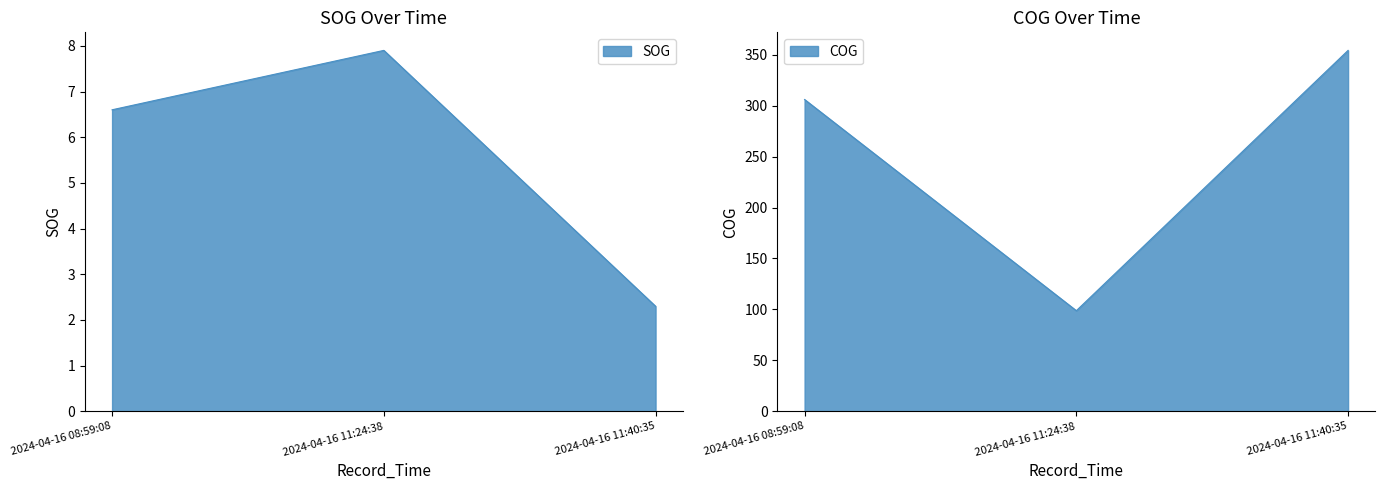

What is the difference between the second highest and minimum values in the COG series?

207.2